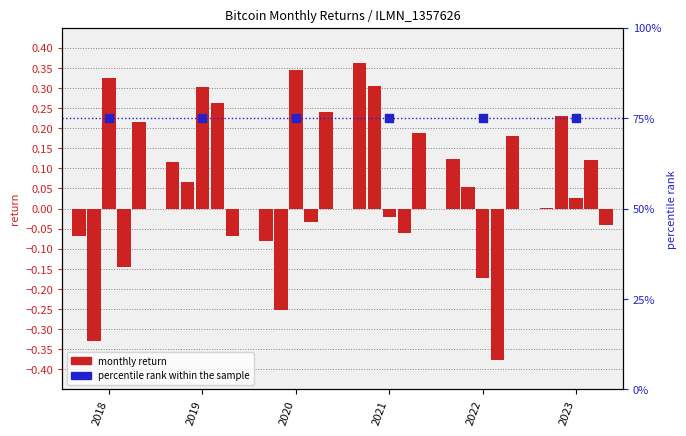

Which series has the widest spread of Y values?

monthly return